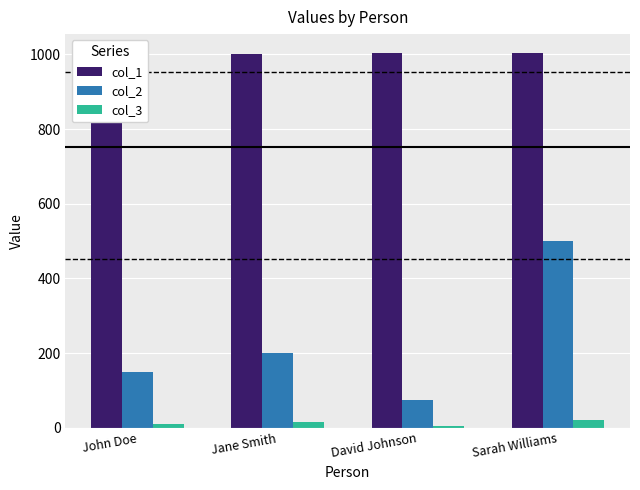

Which series changed the most between Jane Smith and David Johnson?

col_2